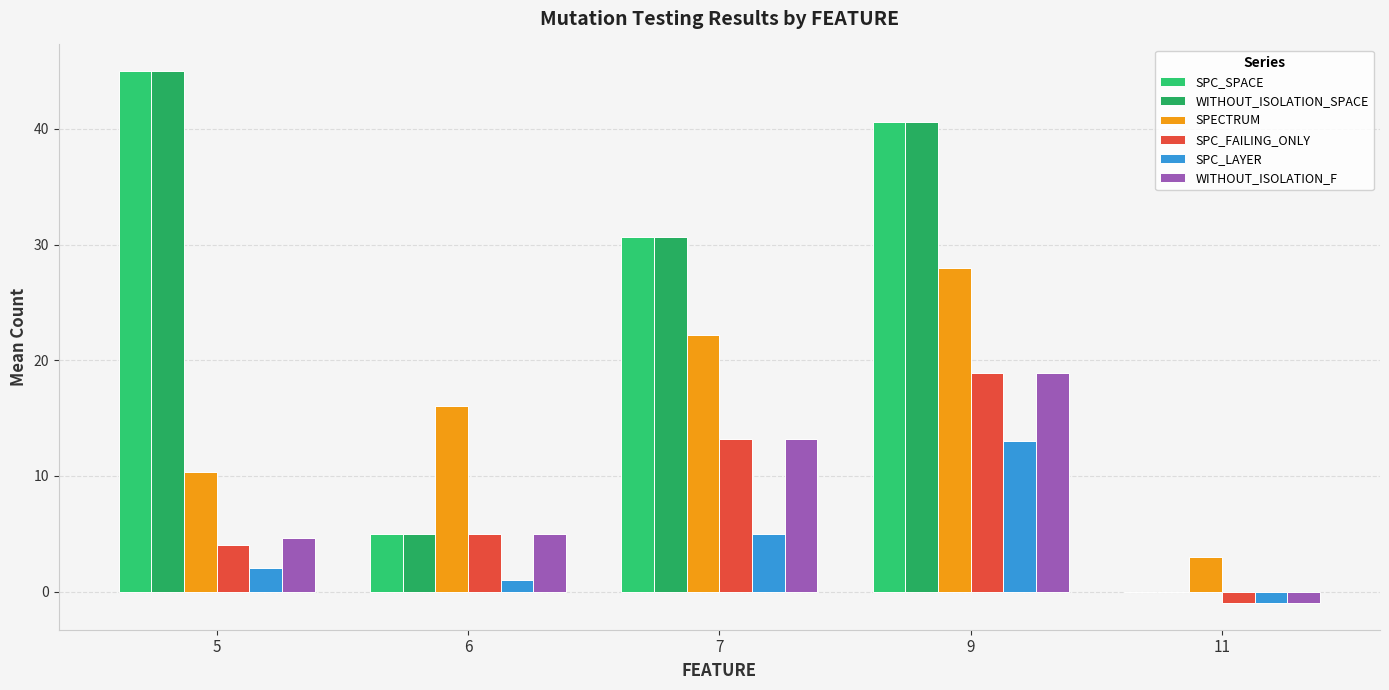

What are all the series names shown in the legend?

SPC_SPACE, WITHOUT_ISOLATION_SPACE, SPECTRUM, SPC_FAILING_ONLY, SPC_LAYER, WITHOUT_ISOLATION_F